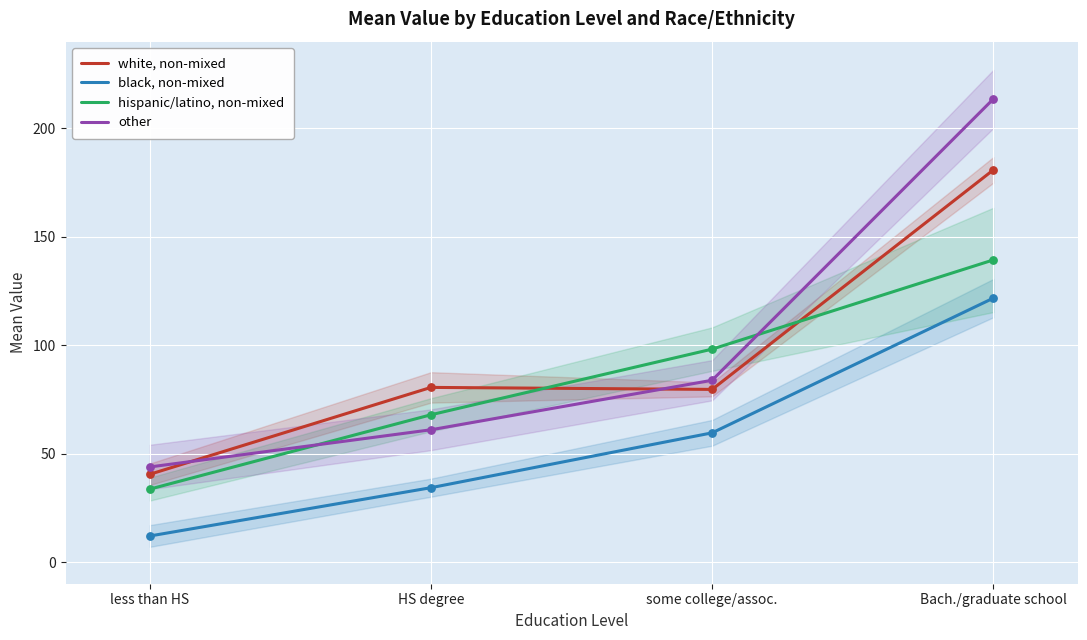

Which series contains the highest Y value?

other